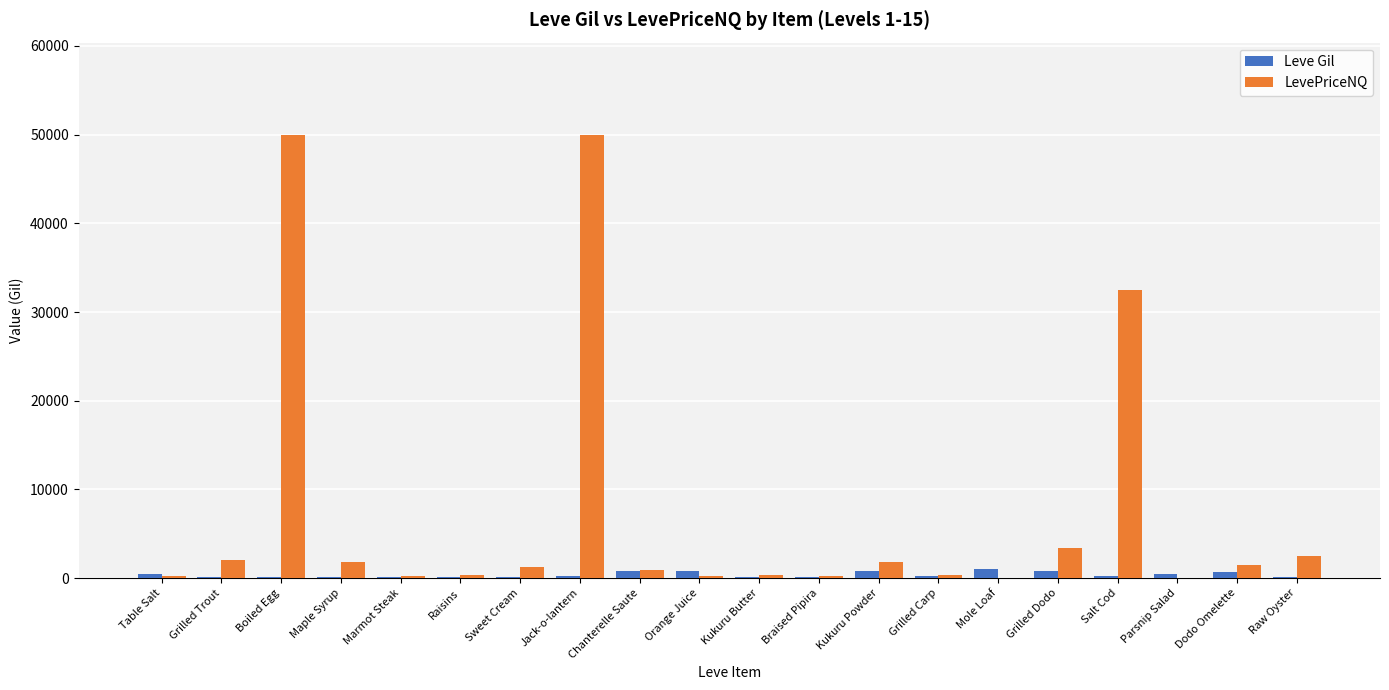

Is it true that LevePriceNQ equals 33796.9 at Mole Loaf?

False